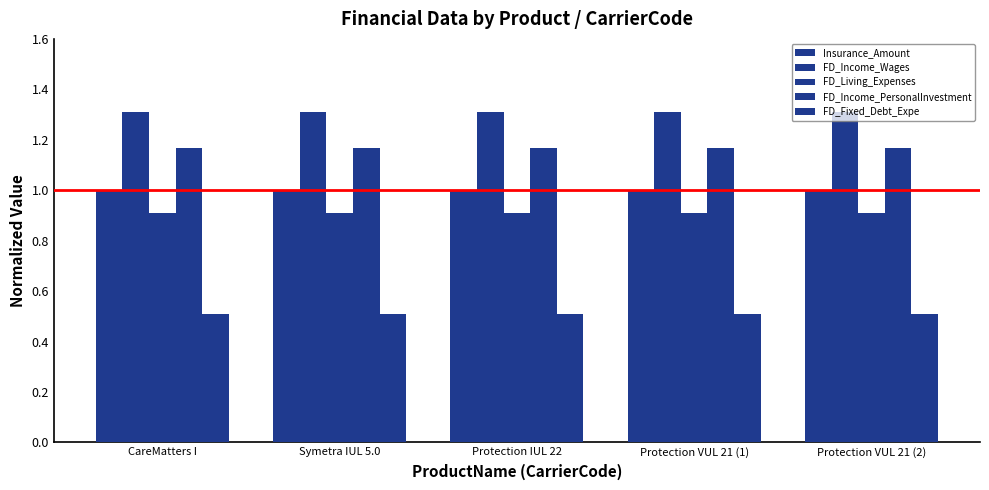

What is the lowest value of the FD_Living_Expenses series?

0.9